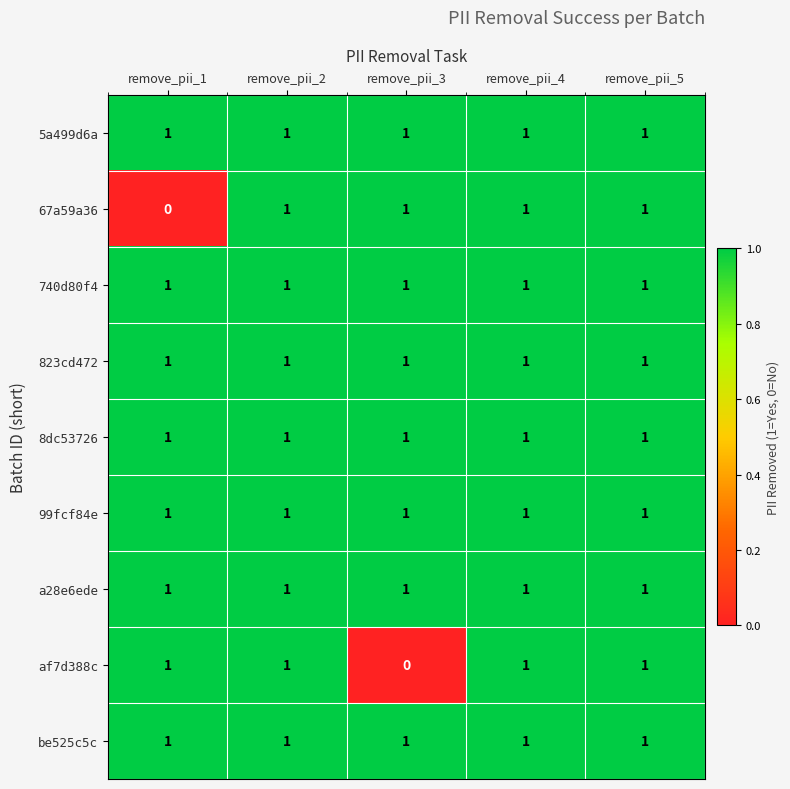

Is it true that 5a499d6a equals 1 at remove_pii_4?

True